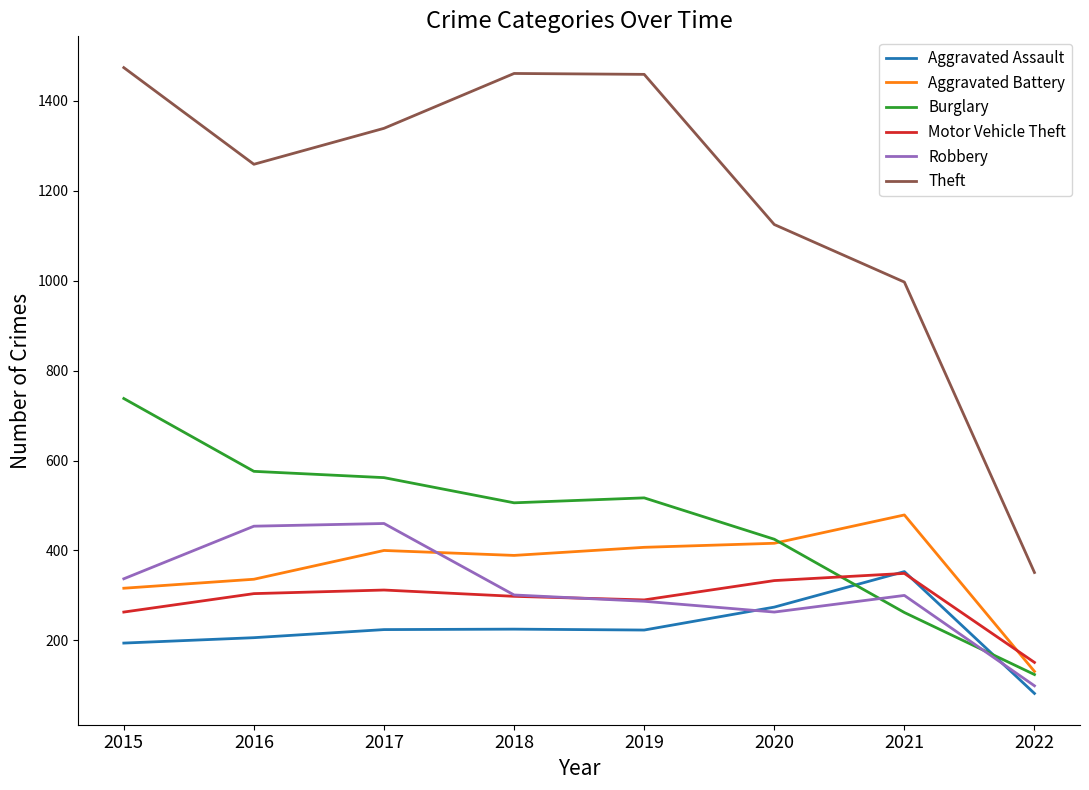

What is the total value across all series at 2017?

3297